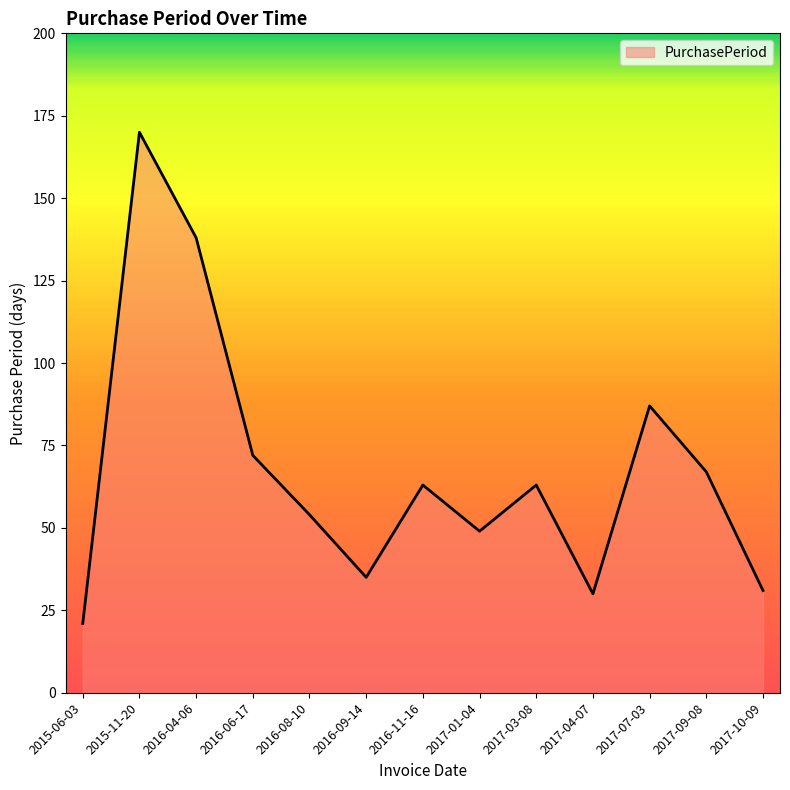

The value at 2016-11-16 is 63. True or false?

True